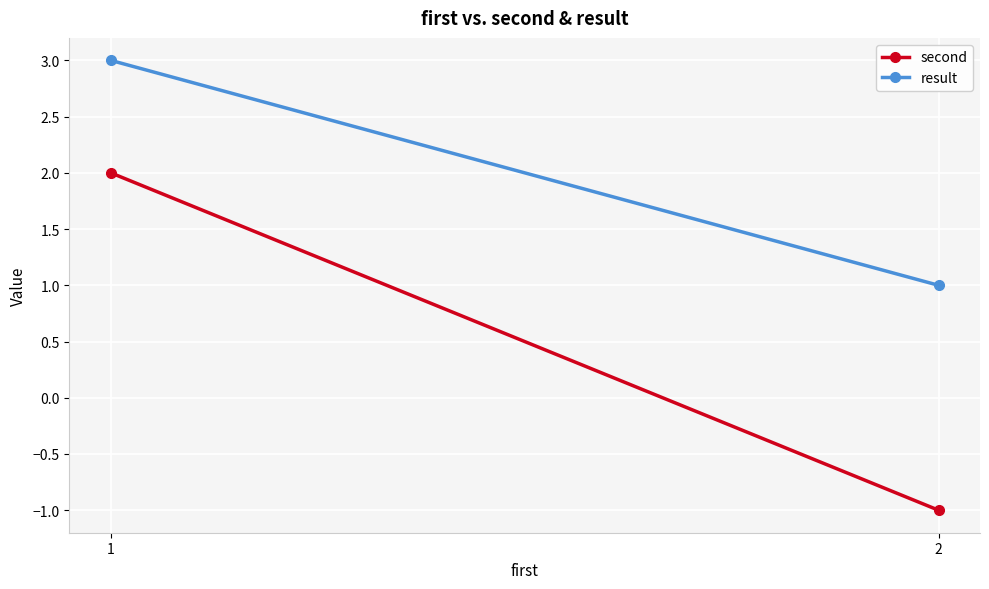

What is the value of the result point at the 1st from the left?

3